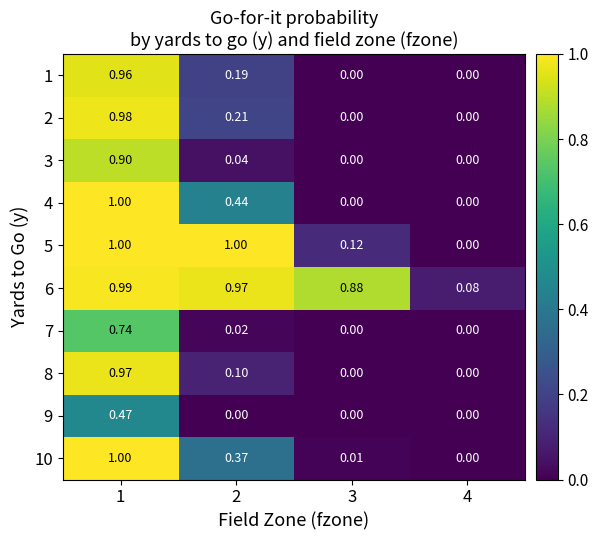

Reading left to right, what are all the values shown in this chart?

1: 1=1.0	2=0.2	3=0.0	4=0.0
2: 1=1.0	2=0.2	3=0.0	4=0.0
3: 1=0.9	2=0.0	3=0.0	4=0.0
4: 1=1.0	2=0.4	3=0.0	4=0.0
5: 1=1.0	2=1.0	3=0.1	4=0.0
6: 1=1.0	2=1.0	3=0.9	4=0.1
7: 1=0.7	2=0.0	3=0.0	4=0.0
8: 1=1.0	2=0.1	3=0.0	4=0.0
9: 1=0.5	2=0.0	3=0.0	4=0.0
10: 1=1.0	2=0.4	3=0.0	4=0.0